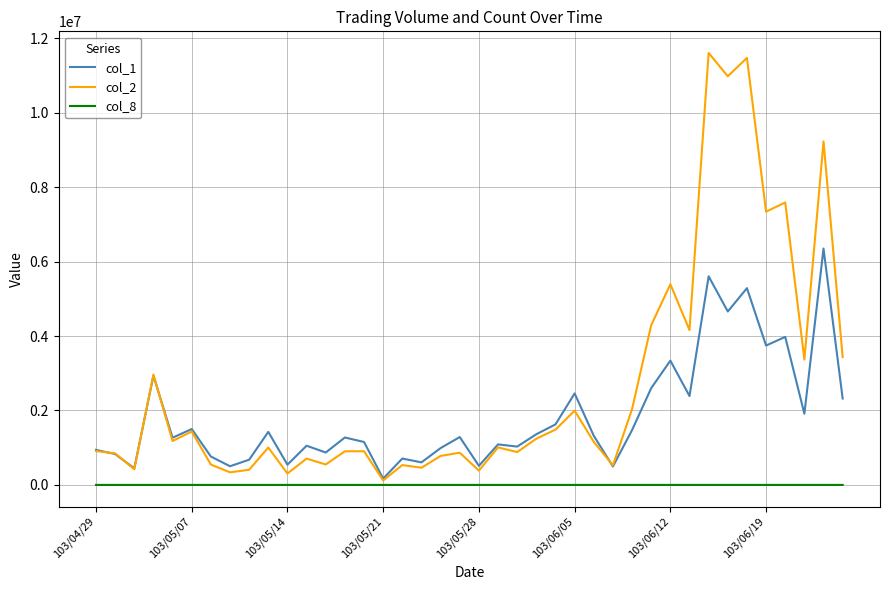

Is this an area chart (filled region under the line)?

No